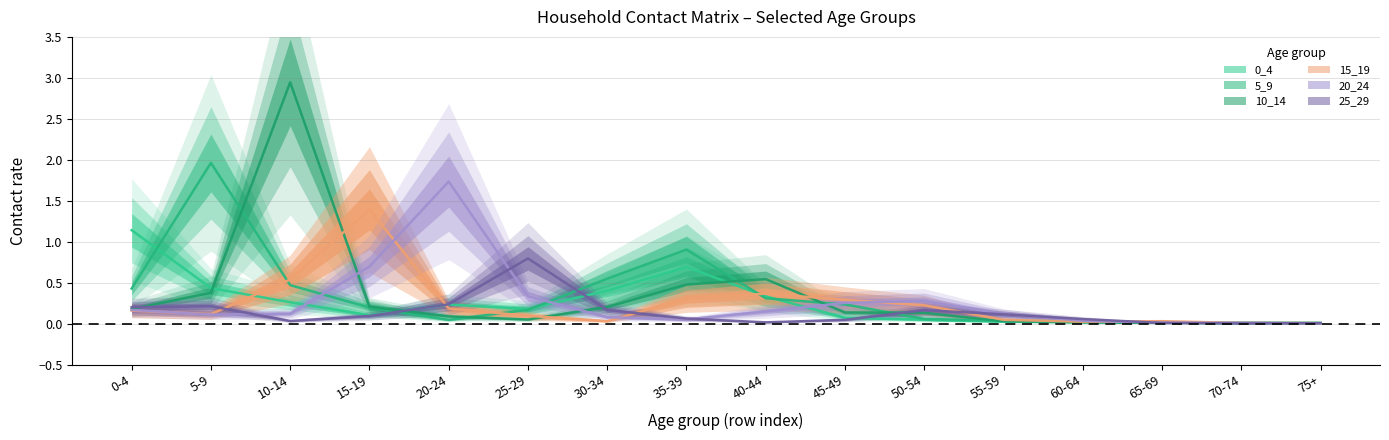

How many lines are shown in the chart?

6